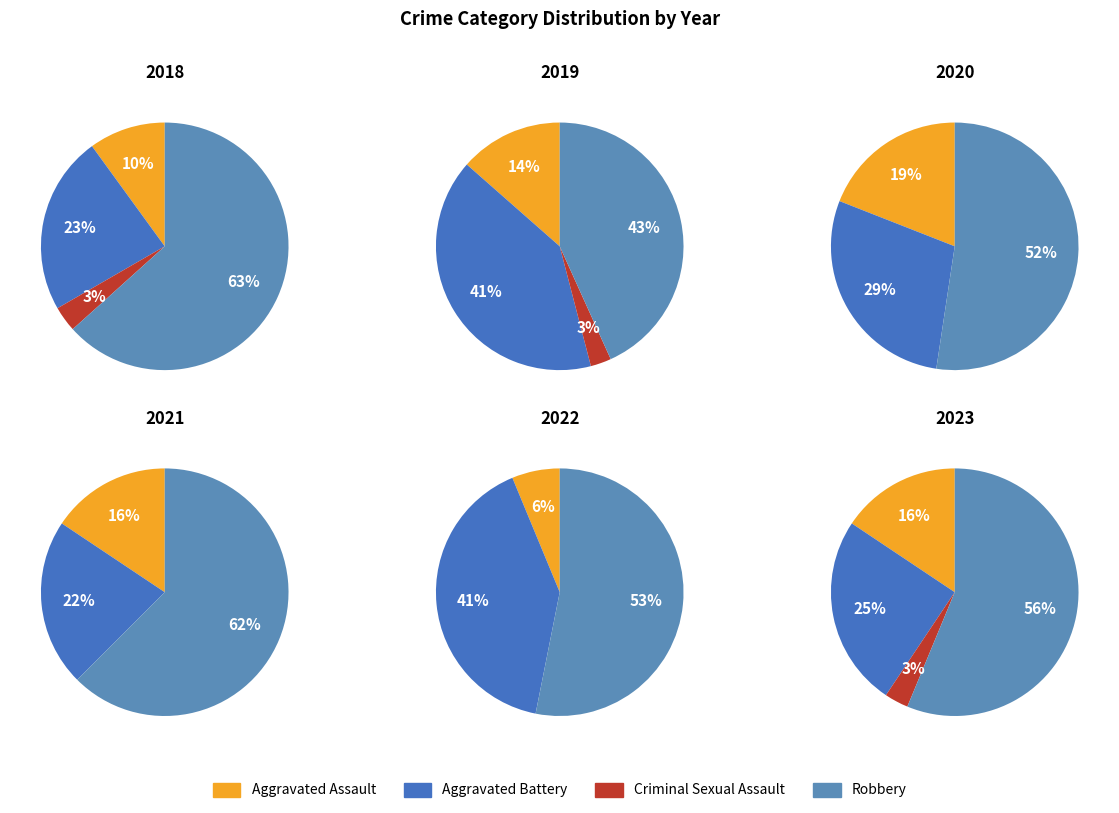

True or false: Aggravated Battery accounts for 34% of the total.

False